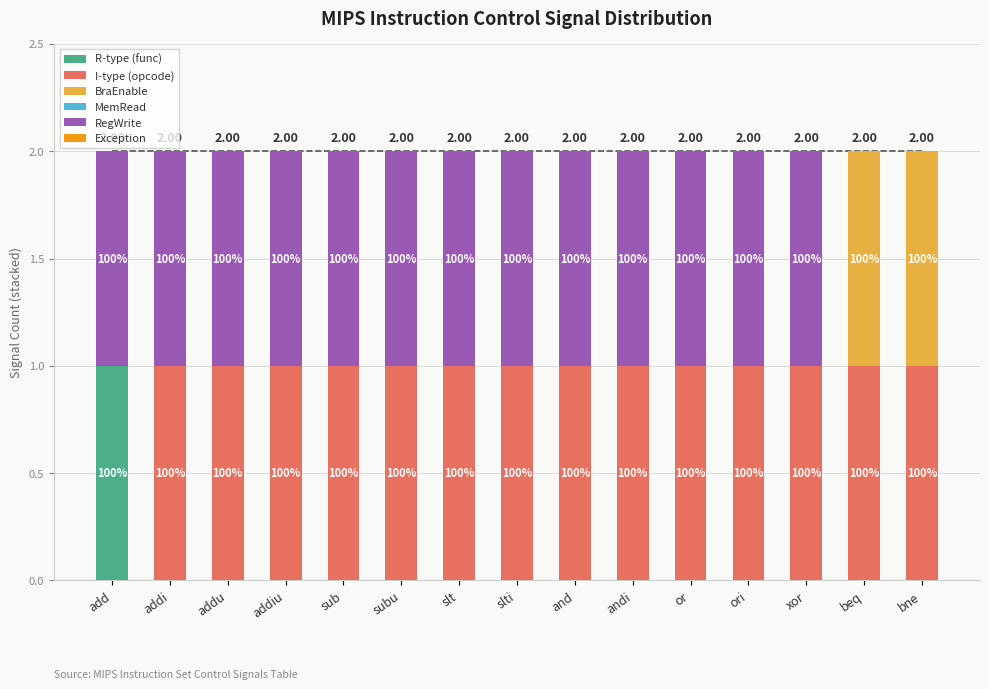

Are the bars grouped side by side (vs. stacked)?

No